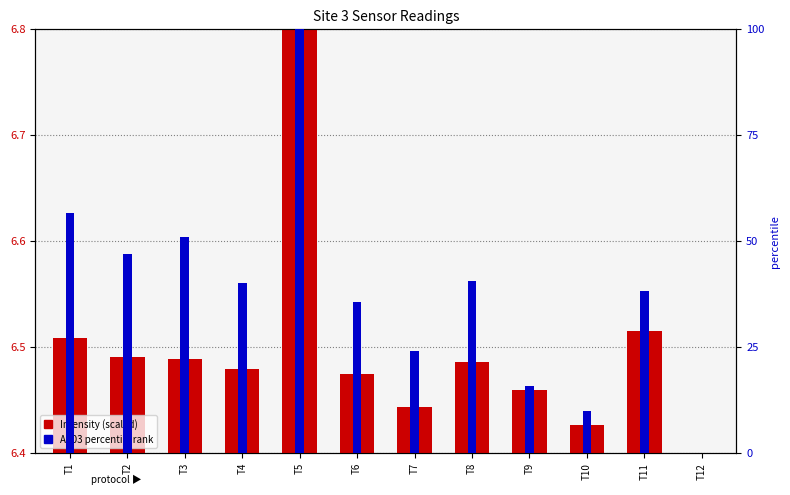

Rank the series by their maximum value, from lowest to highest.

Intensity (scaled), AS03 percentile